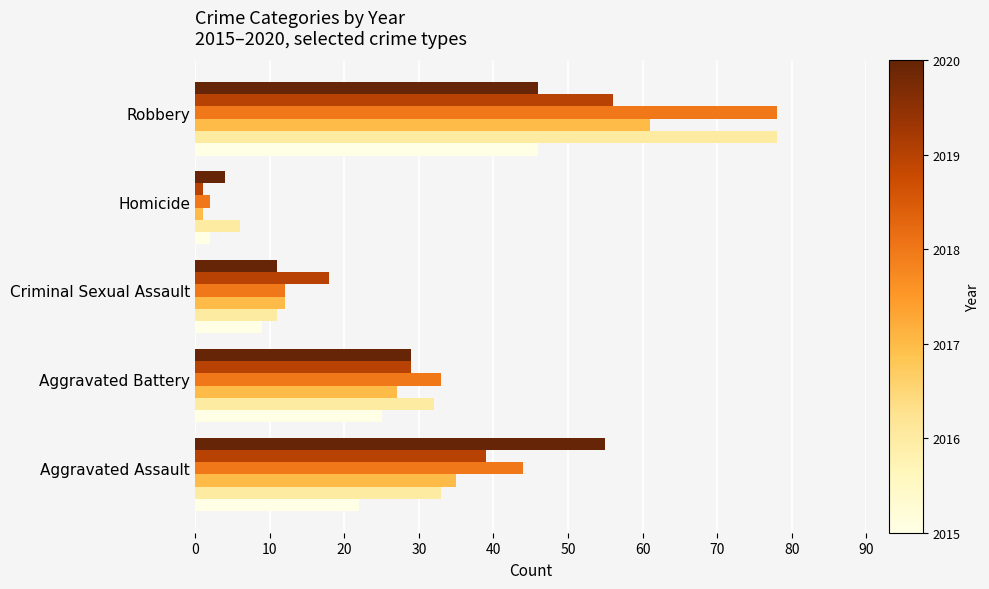

Which label corresponds to the smallest value in the chart?

Homicide